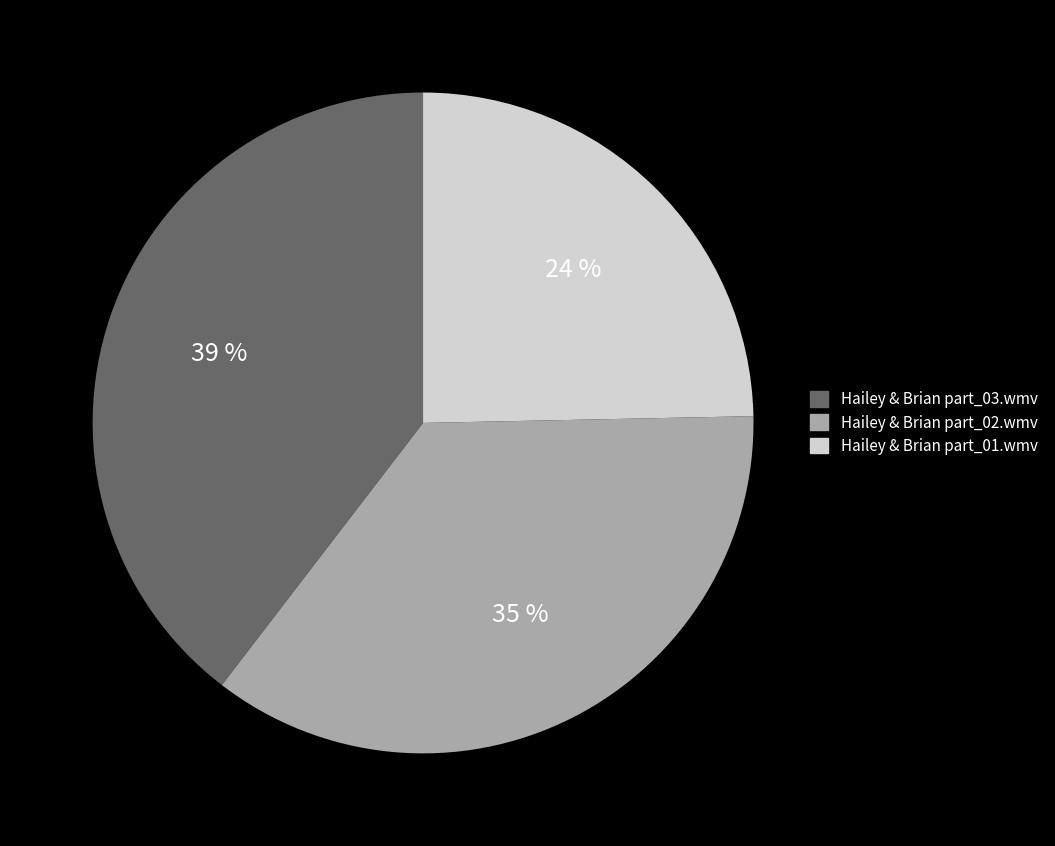

Which slice is the largest?

Hailey & Brian part_03.wmv